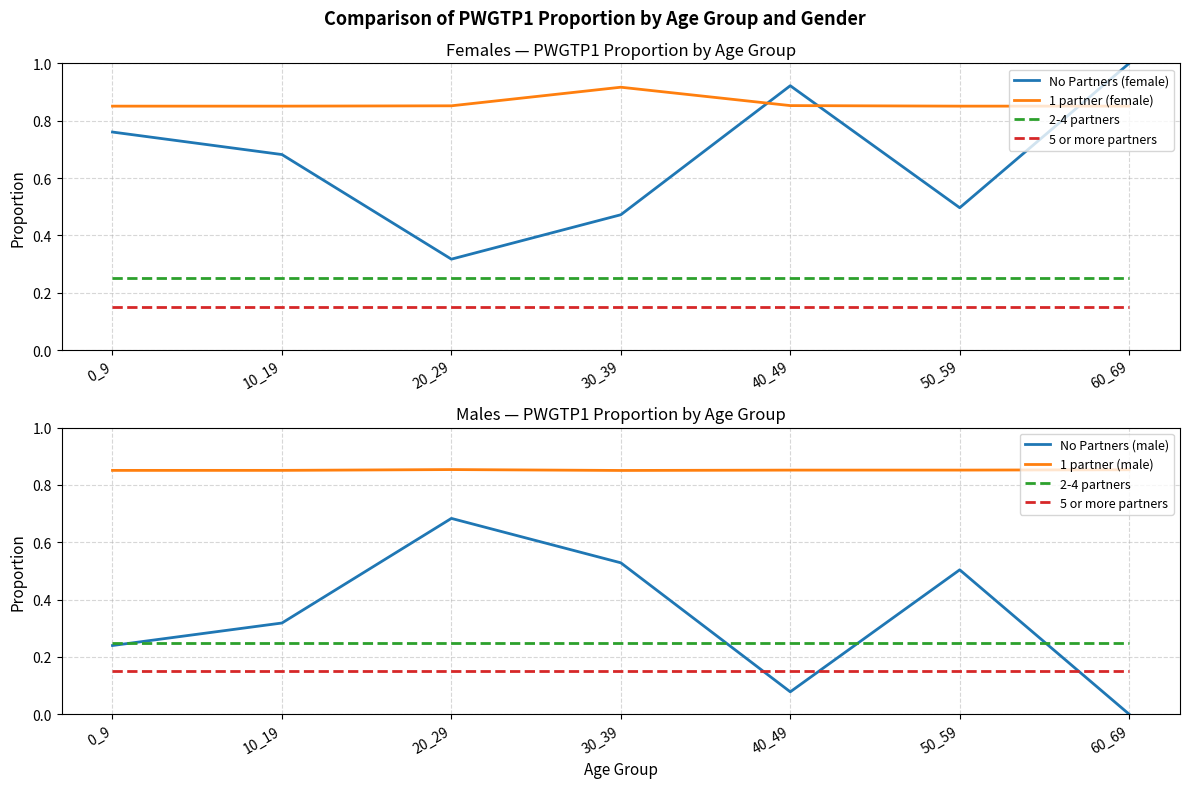

Rank the categories by 2-4 partners value from lowest to highest.

0_9, 10_19, 20_29, 30_39, 40_49, 50_59, 60_69